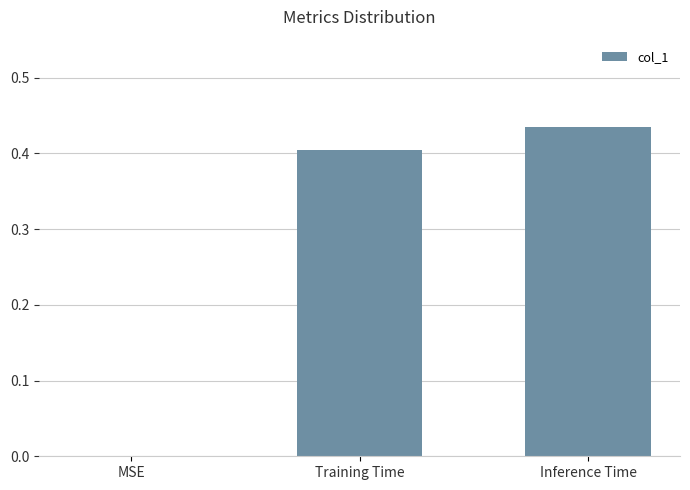

What is the average value?

0.3